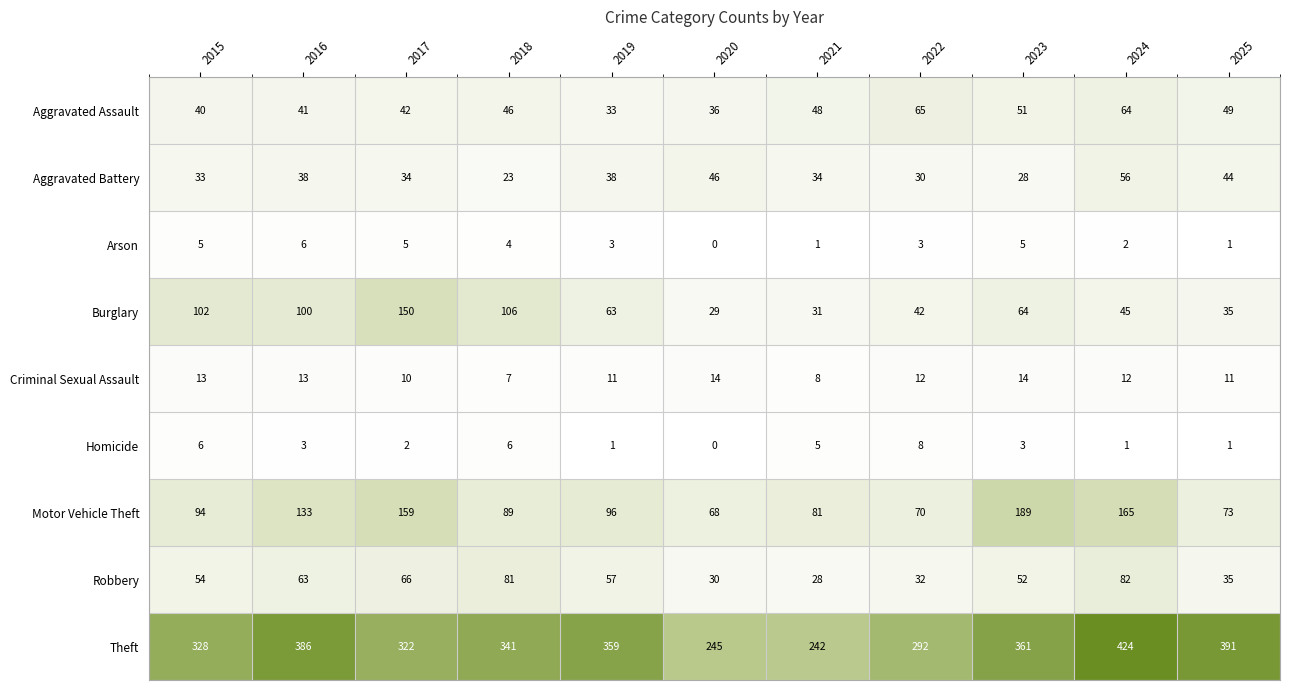

Which series has the largest total across all categories?

Theft